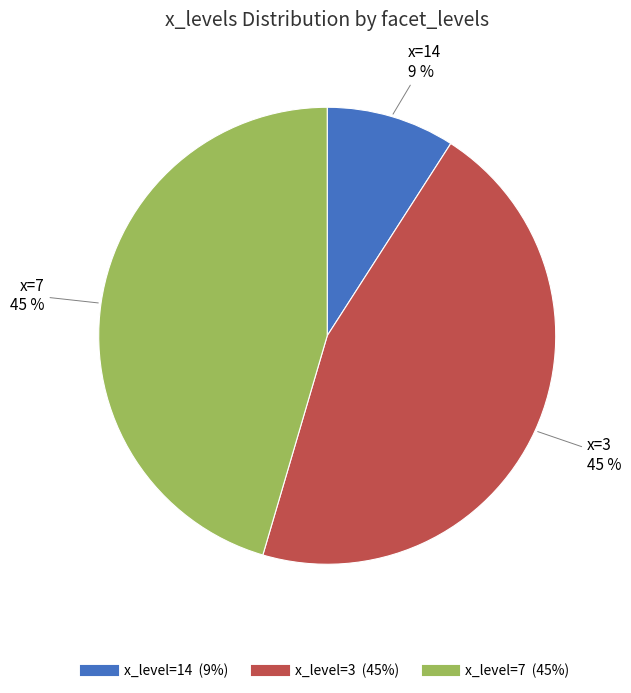

To the nearest percent, what is the difference between the largest and smallest slice percentages?

36%